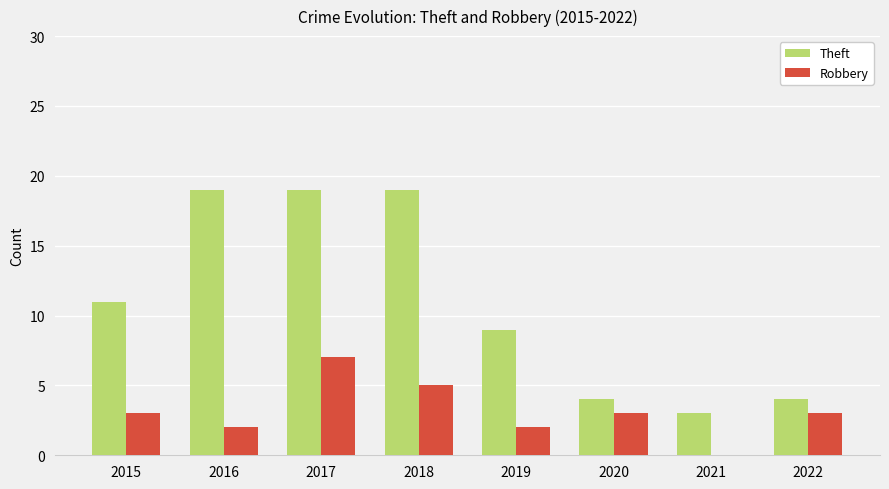

The value of Theft at 2018 is 4. True or false?

False